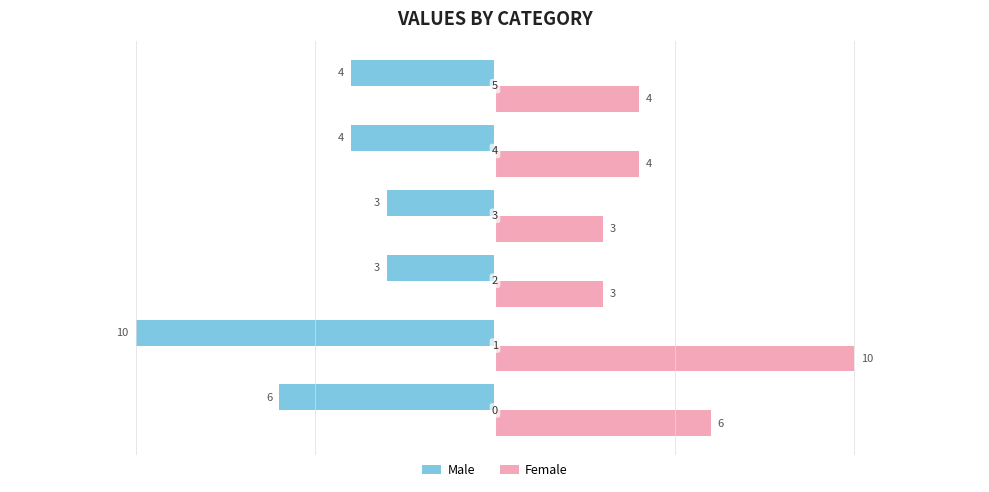

Which series has the largest total across all categories?

Female